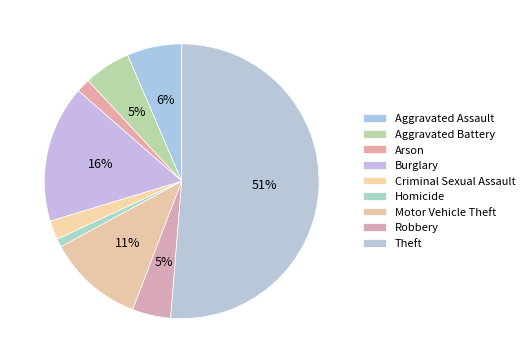

To the nearest percent, what is the average slice percentage?

11%